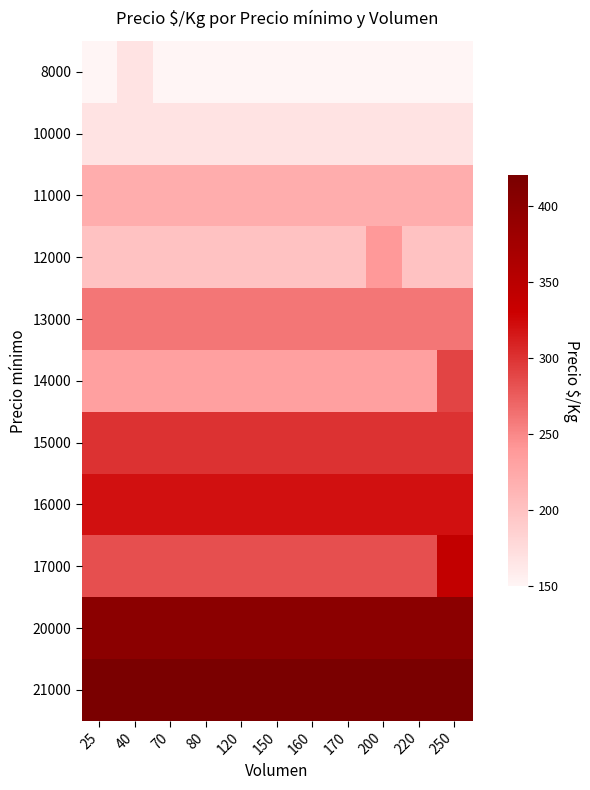

Between 25 and 80, which series saw the biggest shift?

8000